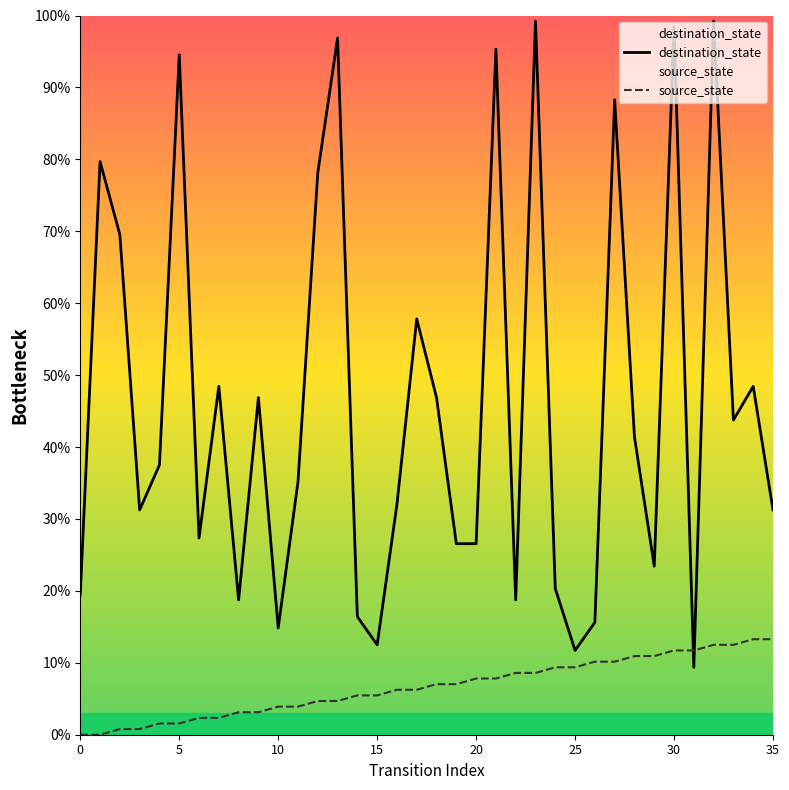

Is the value of destination_state at 14 greater than the value of source_state at 30?

Yes